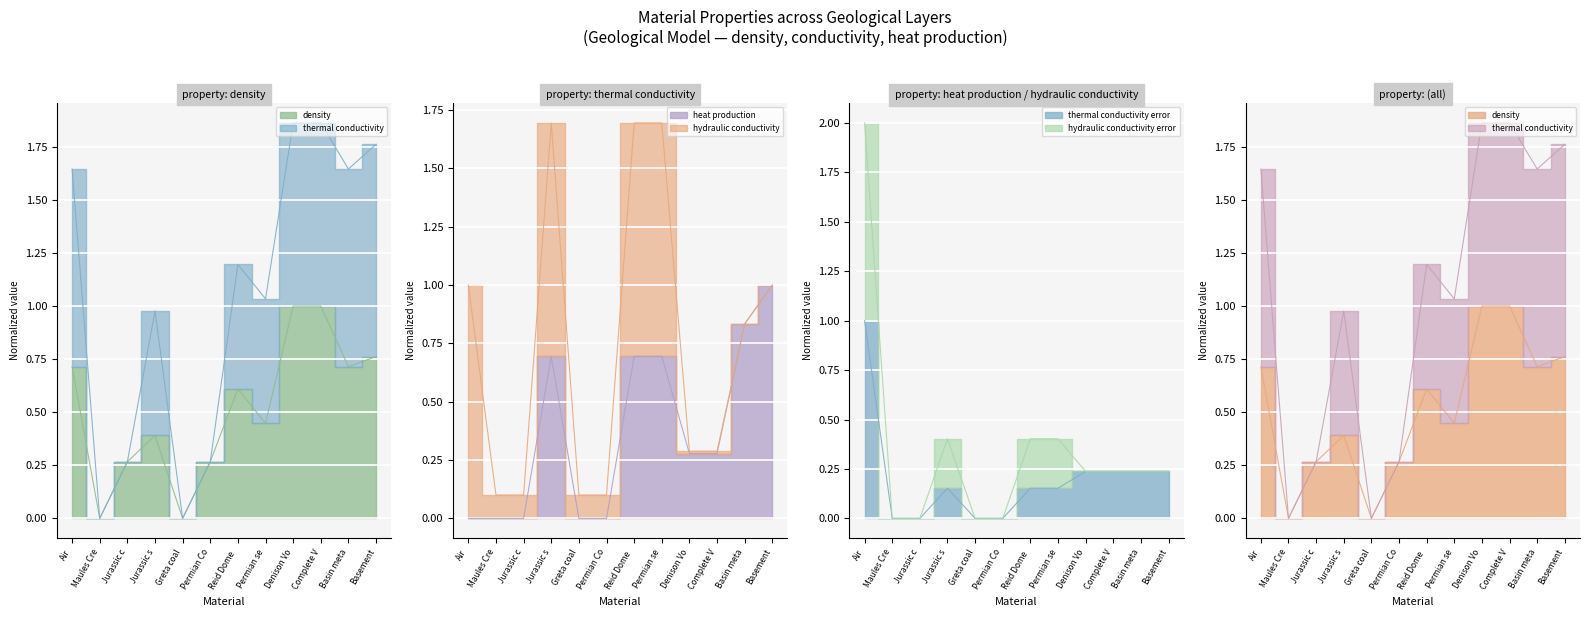

Which series ends up on top after the final intersection of heat production and density?

heat production